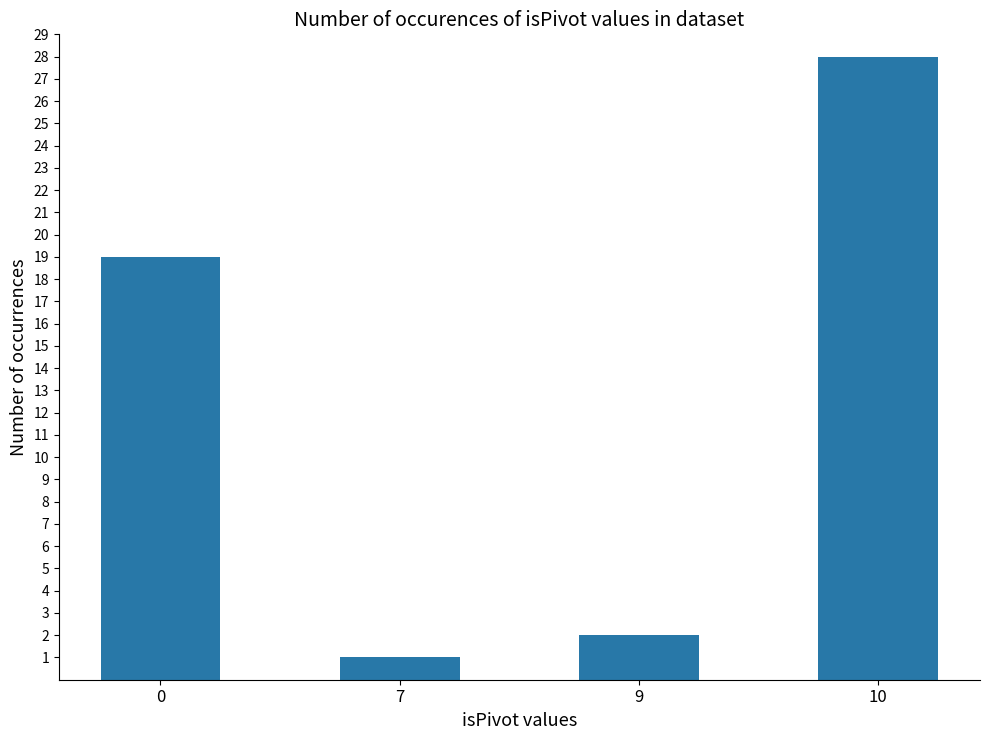

Rank the categories by value from highest to lowest.

10, 0, 9, 7